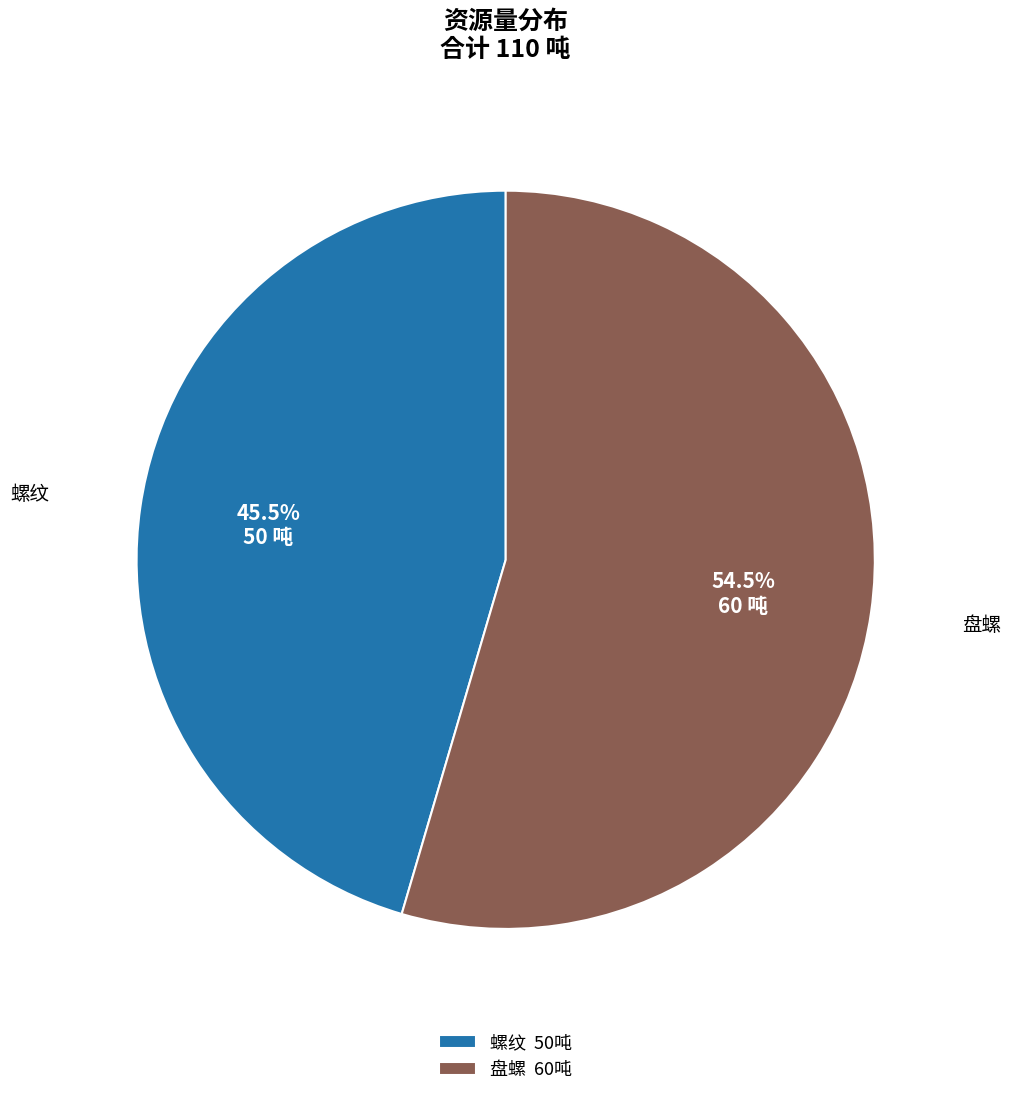

To the nearest percent, what is the difference between the largest and smallest slice percentages?

9%